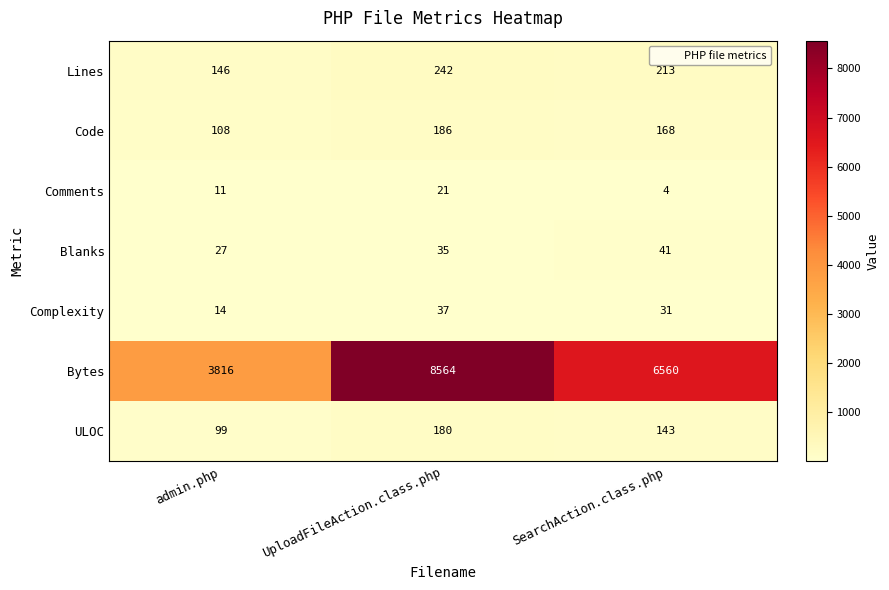

At how many categories does at least one series exceed 5685?

2